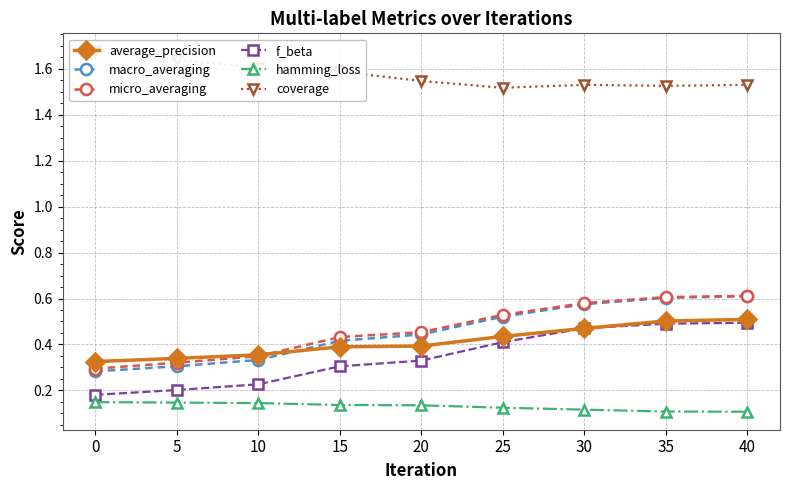

Reading right to left, transcribe all the data shown in this chart.

average_precision: 40=0.5	35=0.5	30=0.5	25=0.4	20=0.4	15=0.4	10=0.4	5=0.3	0=0.3
macro_averaging: 40=0.6	35=0.6	30=0.6	25=0.5	20=0.4	15=0.4	10=0.3	5=0.3	0=0.3
micro_averaging: 40=0.6	35=0.6	30=0.6	25=0.5	20=0.5	15=0.4	10=0.3	5=0.3	0=0.3
f_beta: 40=0.5	35=0.5	30=0.5	25=0.4	20=0.3	15=0.3	10=0.2	5=0.2	0=0.2
hamming_loss: 40=0.1	35=0.1	30=0.1	25=0.1	20=0.1	15=0.1	10=0.1	5=0.1	0=0.1
coverage: 40=1.5	35=1.5	30=1.5	25=1.5	20=1.5	15=1.6	10=1.6	5=1.6	0=1.7